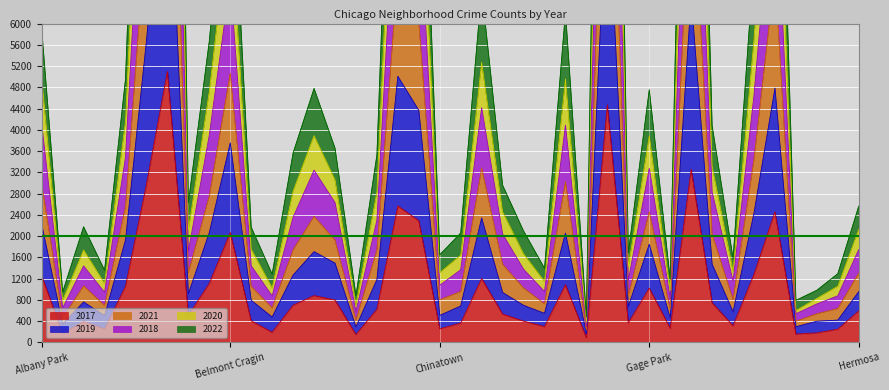

Does the chart display data point markers on the line(s)?

No